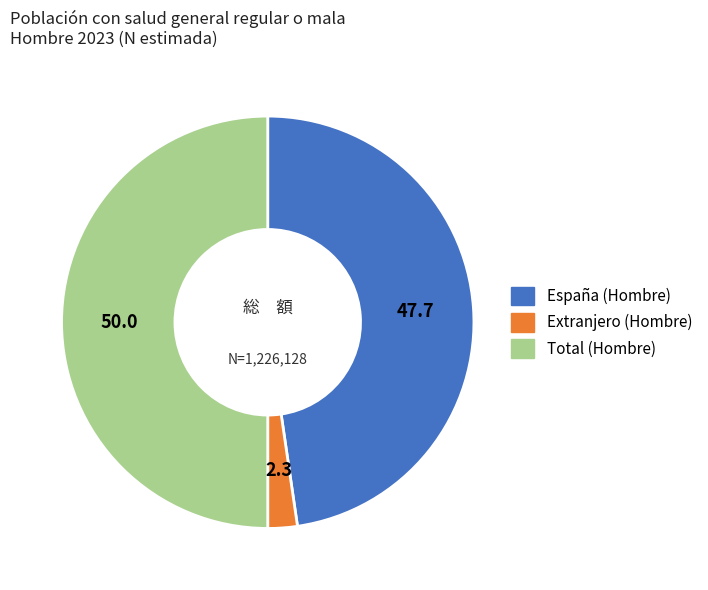

Which category has the biggest portion of the pie?

Total (Hombre)